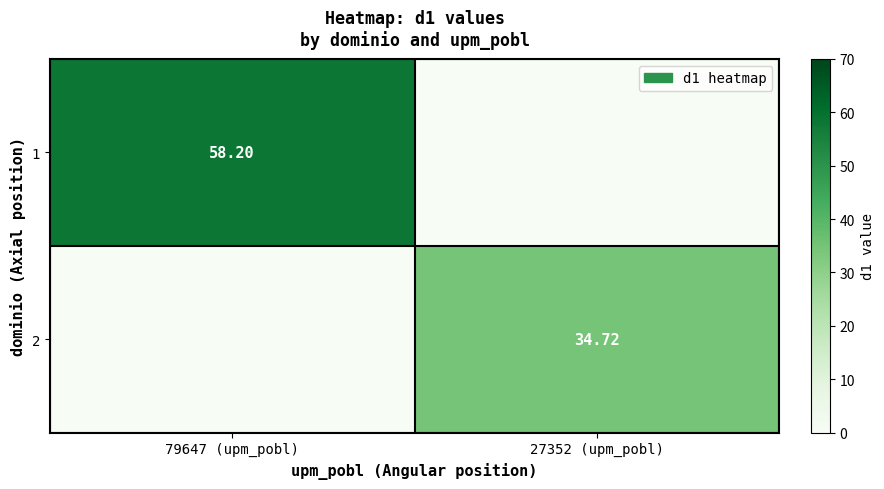

Is the value of 2 at 27352 (upm_pobl) greater than the value of 1 at 79647 (upm_pobl)?

No